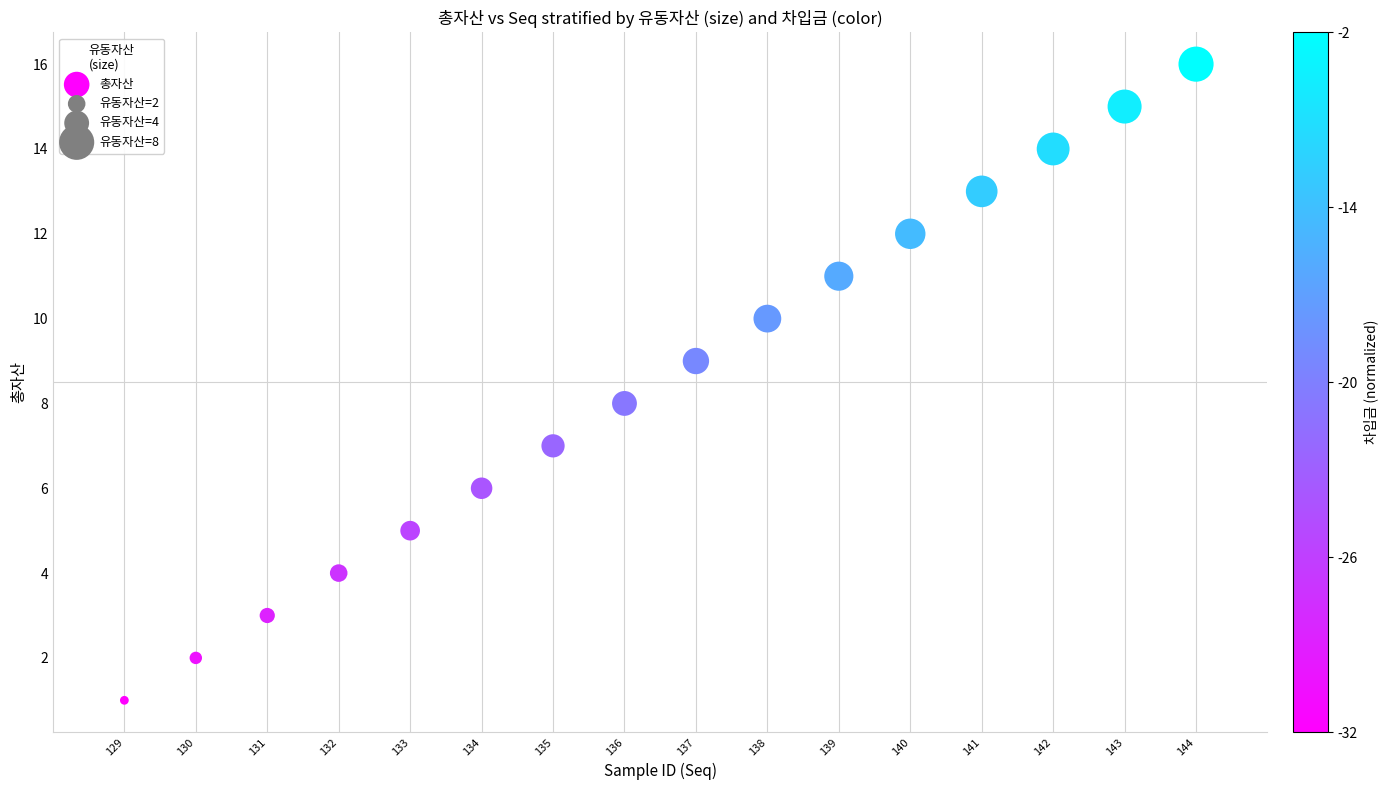

What is the range of Y values (max minus min)?

15